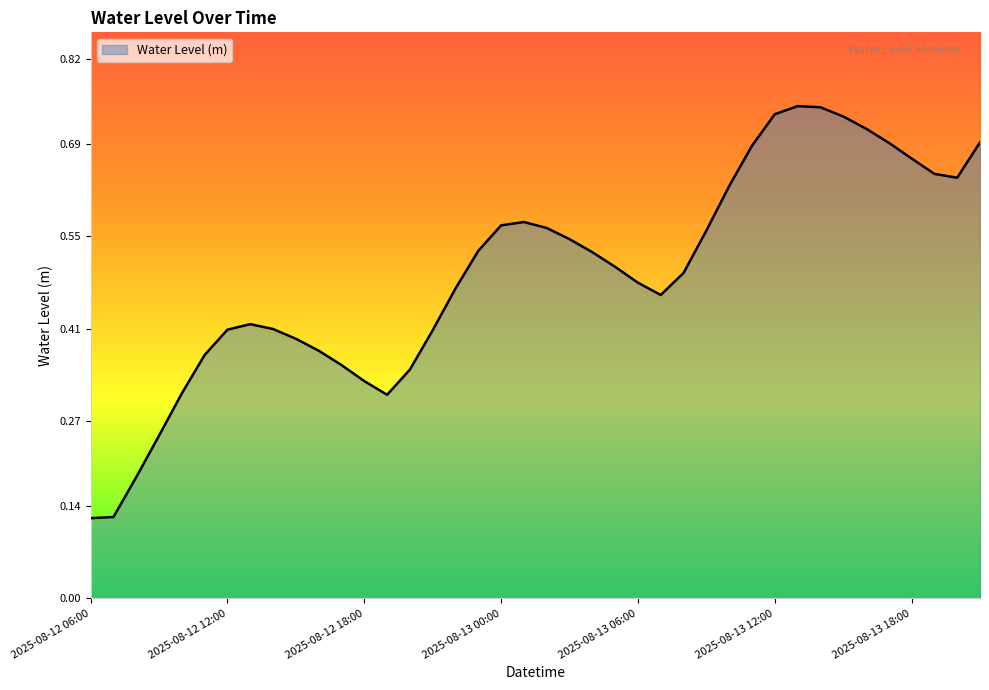

Does the chart have visible grid lines?

No